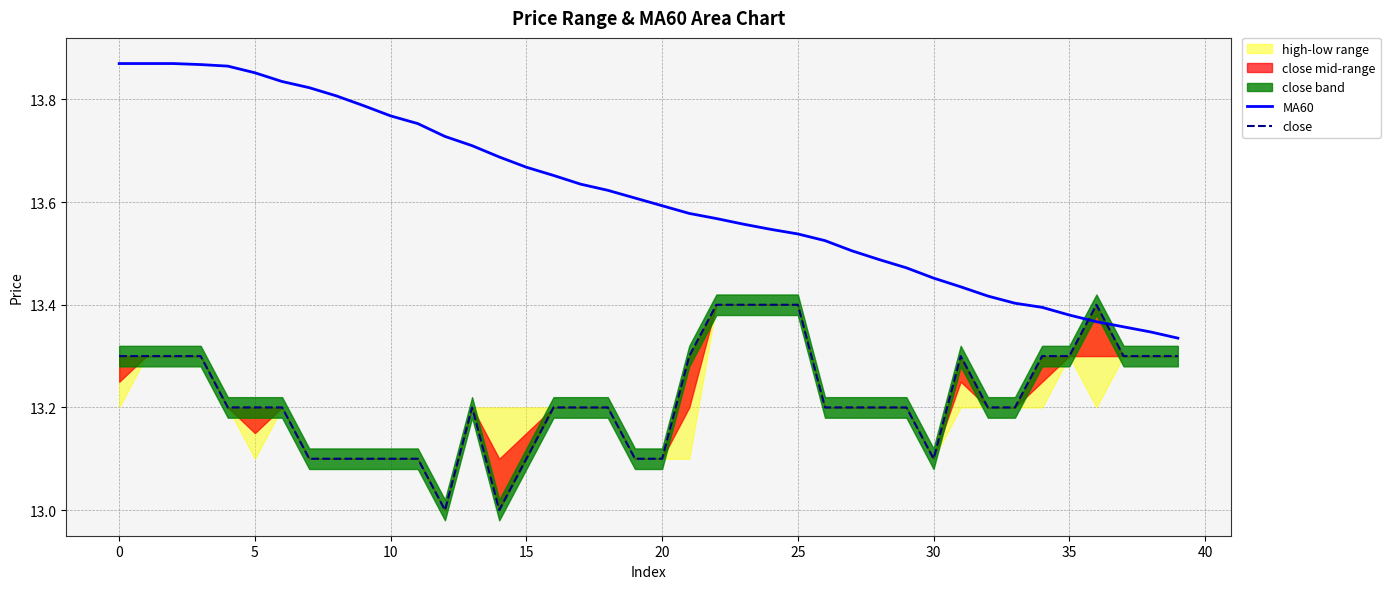

Rank the series by their average value, from lowest to highest.

close, MA60